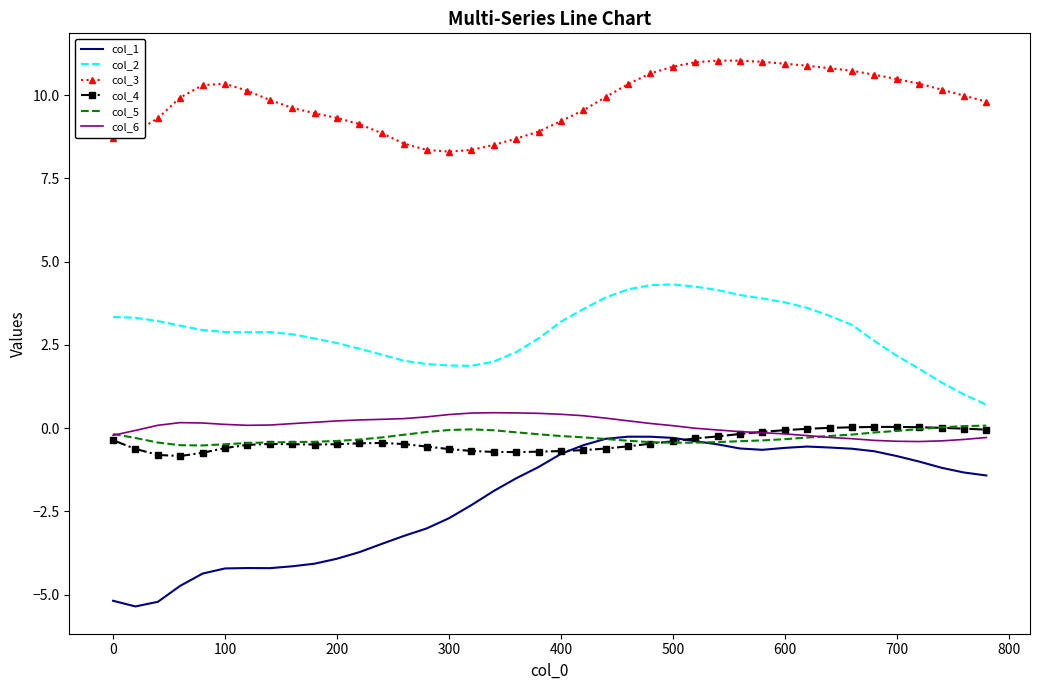

What is the smallest value displayed?

-5.4